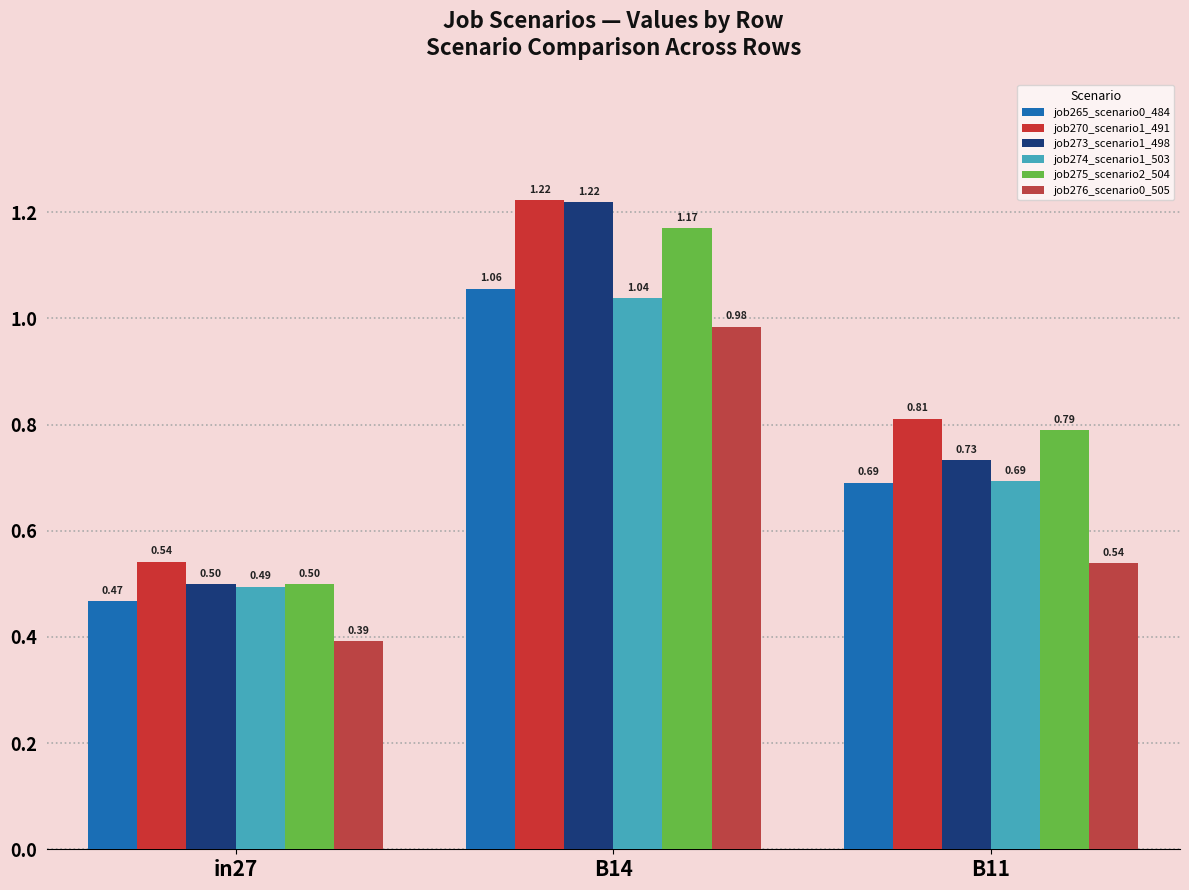

Is the value of job276_scenario0_505 at B14 greater than the value of job265_scenario0_484 at in27?

Yes